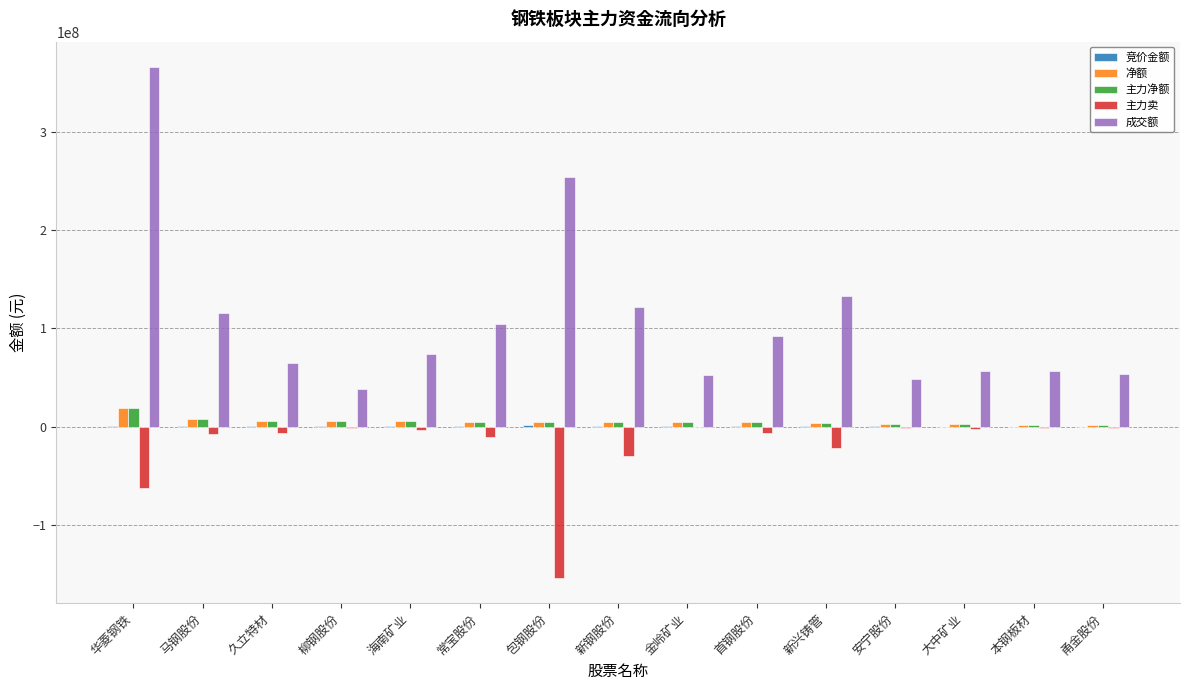

Which label corresponds to the largest value in the chart?

华菱钢铁